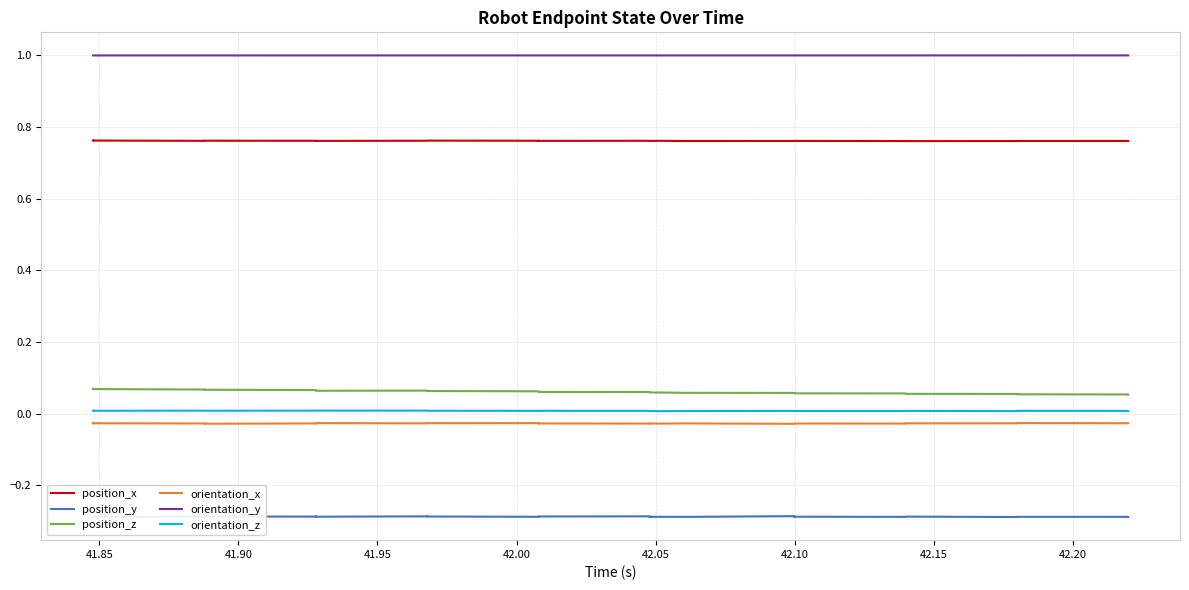

What is the greatest value displayed?

1.0